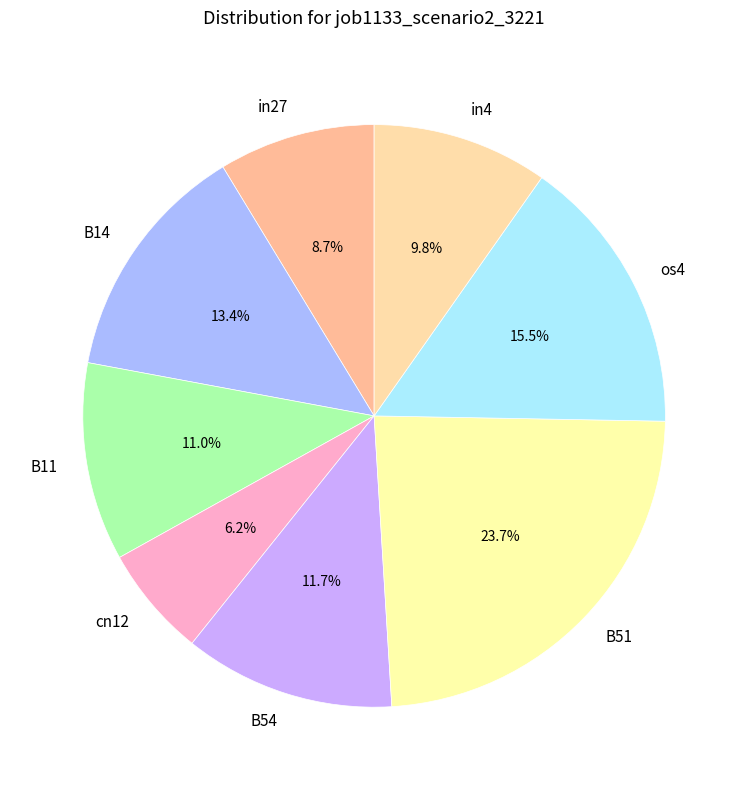

Is it true that in27 is 9% of the pie?

True